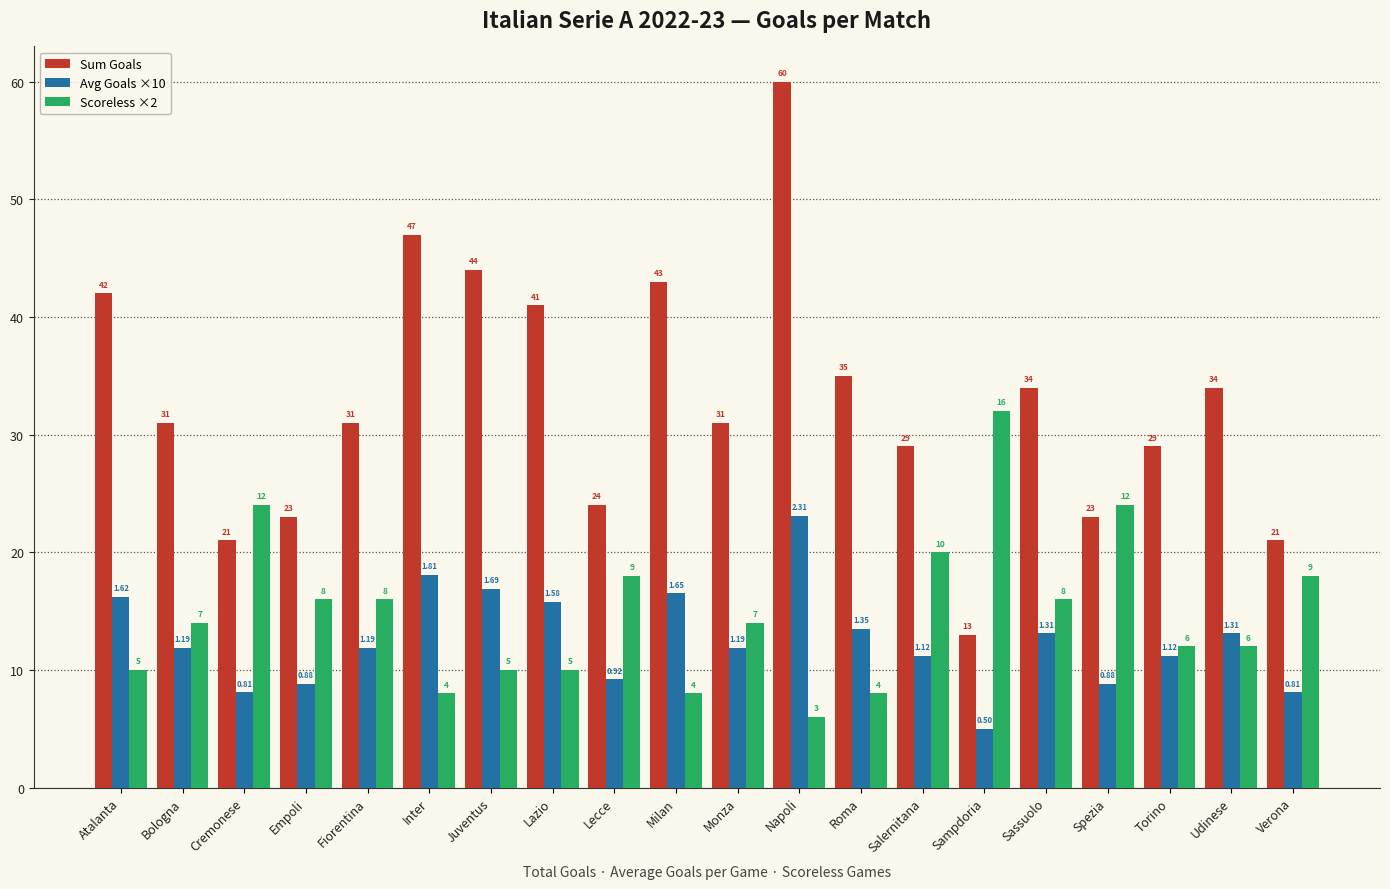

What is the sum of all Avg Goals ×10 values?

252.4